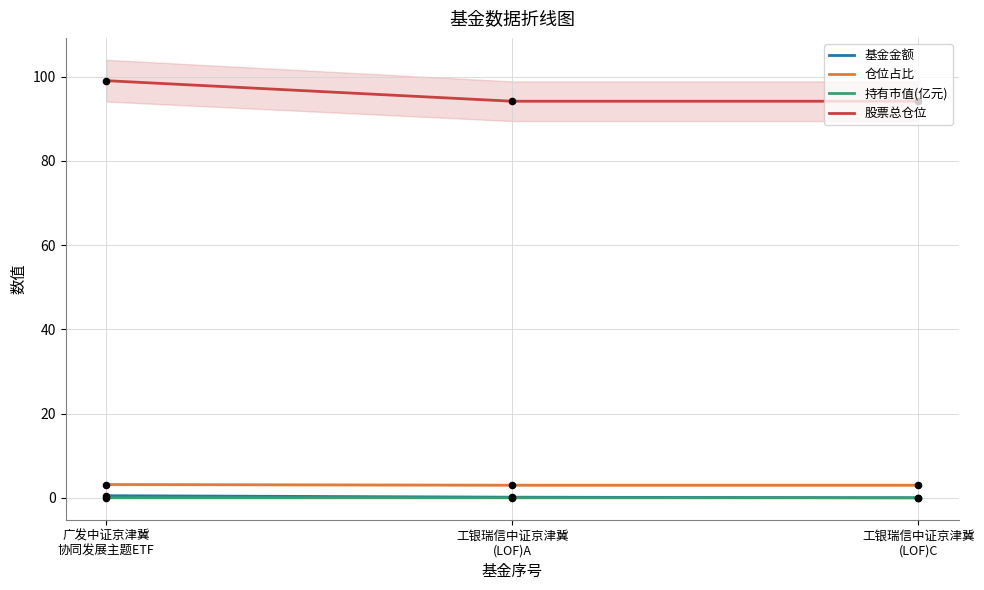

Which series reaches the maximum Y coordinate?

股票总仓位